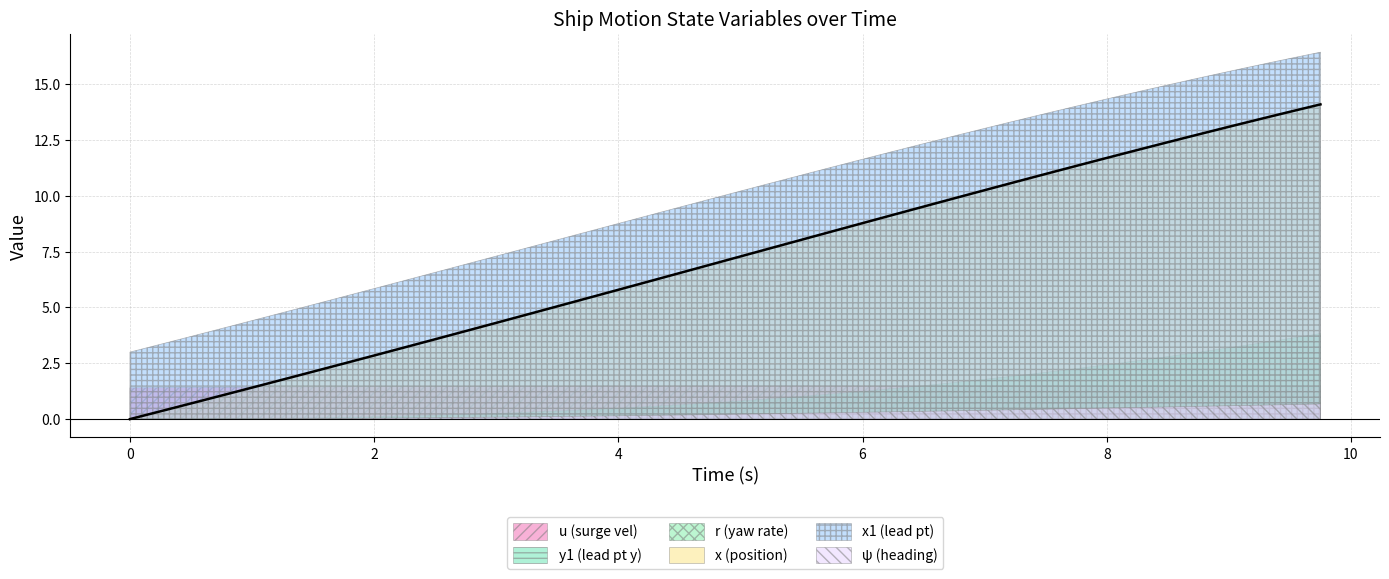

What is the difference between the second highest and second lowest values in the y1 series?

3.6